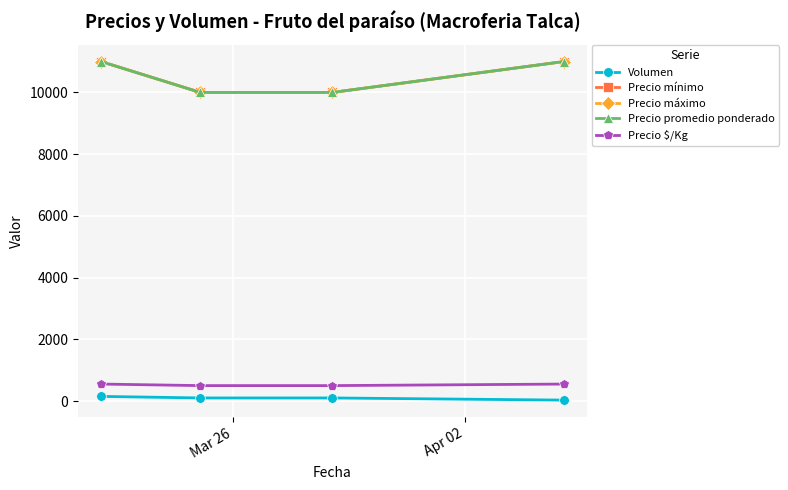

What is the difference between the maximum and second lowest values in the Precio $/Kg series?

50